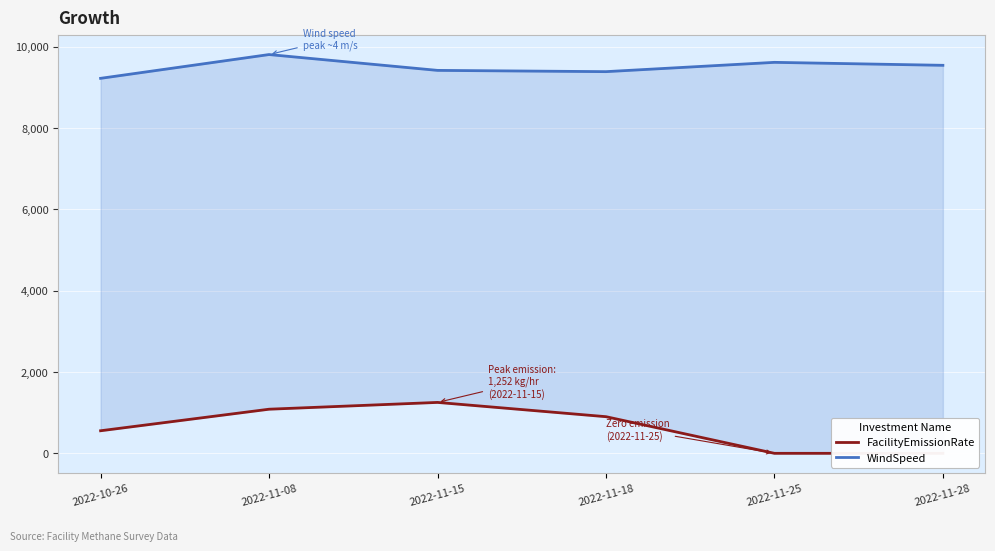

Where is the first local maximum for WindSpeed?

2022-11-08